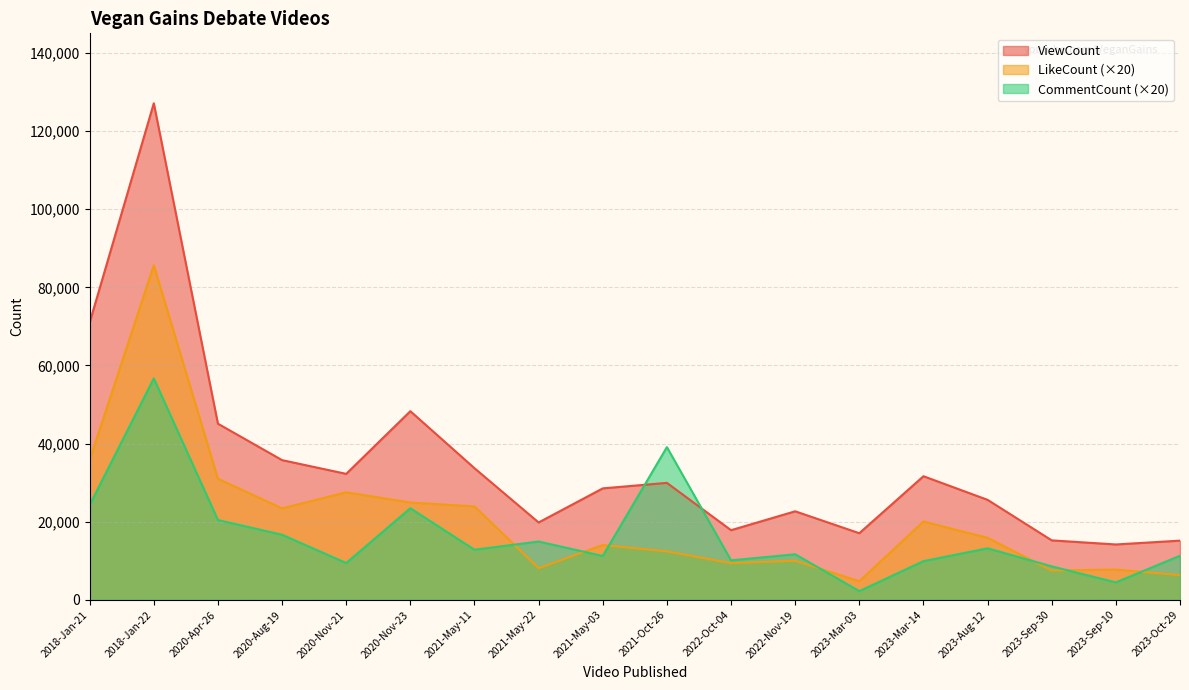

How many interior local valleys does the ViewCount series have?

5